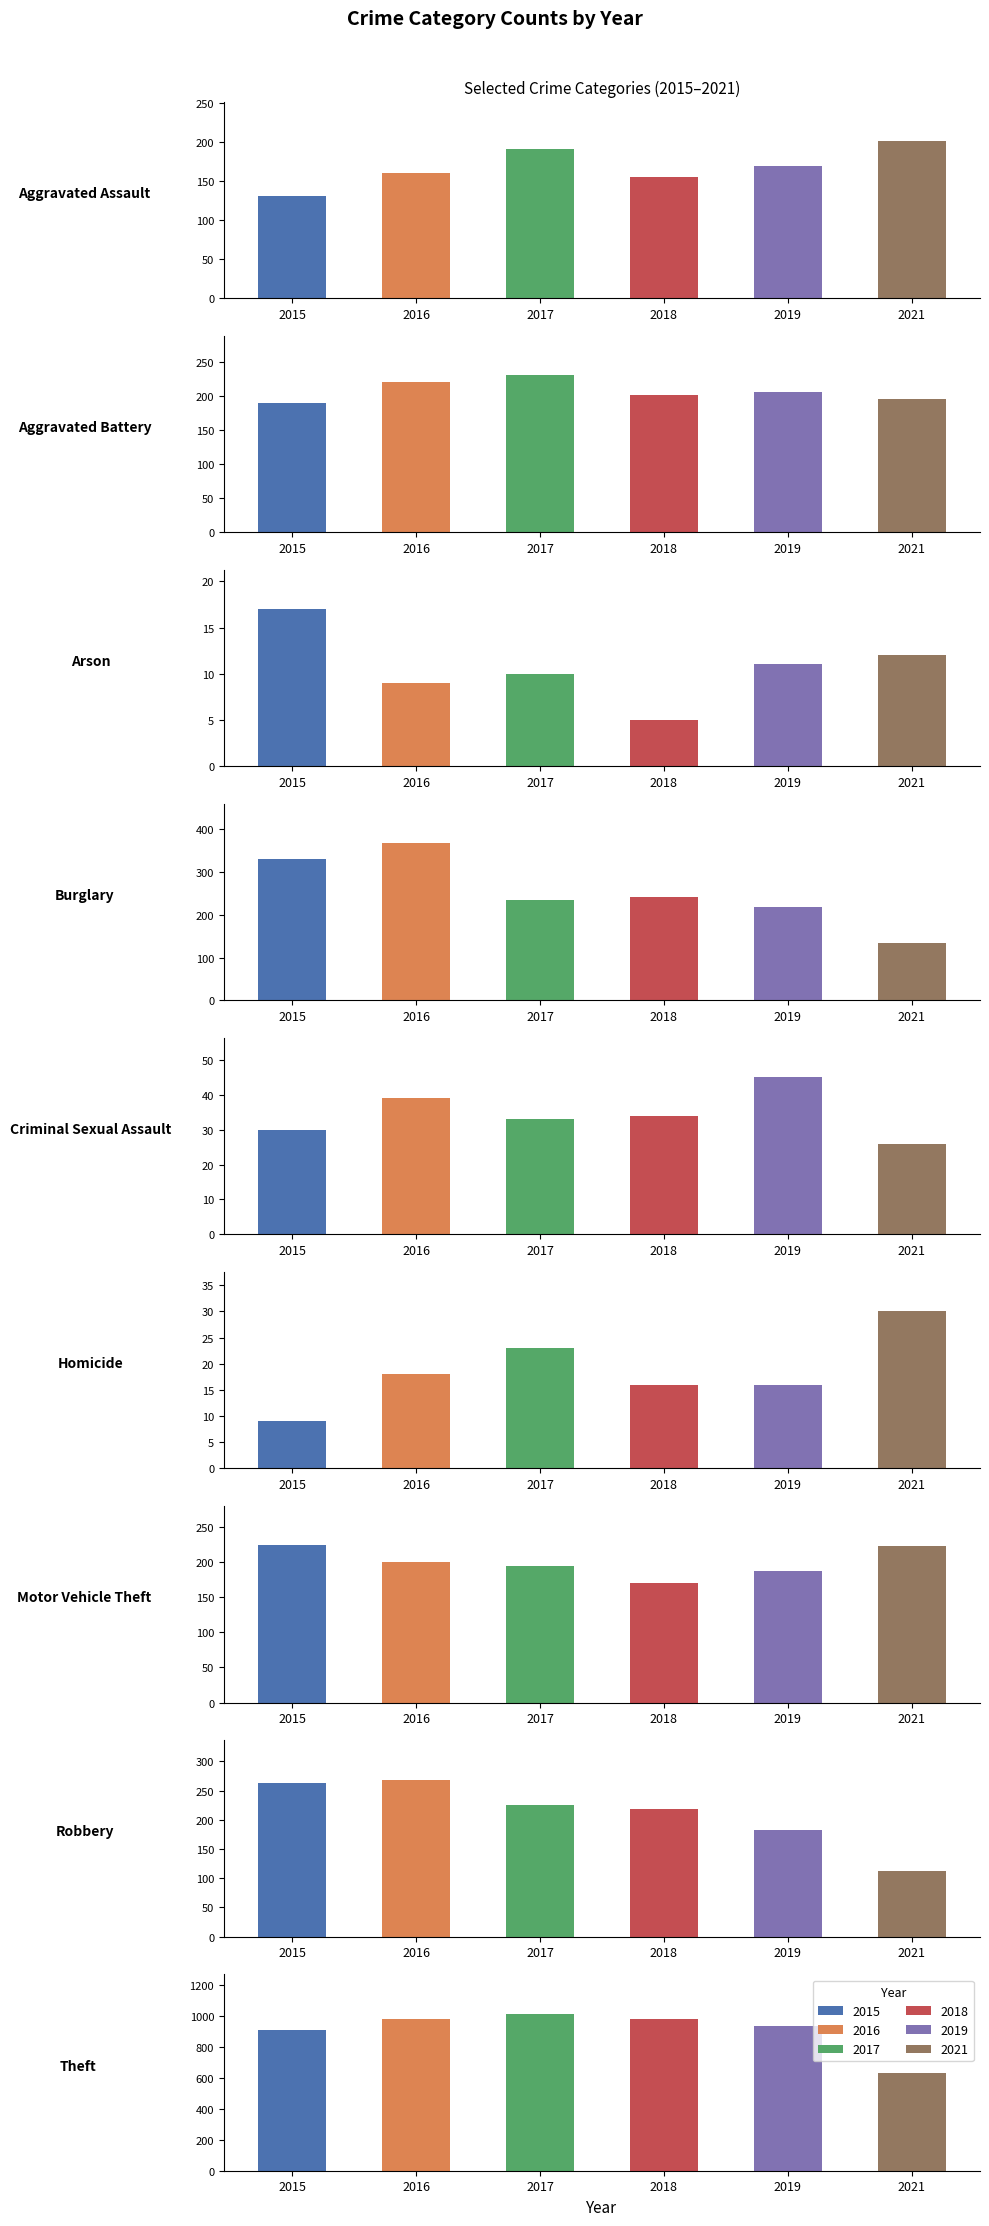

Rank the series at Criminal Sexual Assault from lowest to highest value.

2021, 2015, 2017, 2018, 2016, 2019